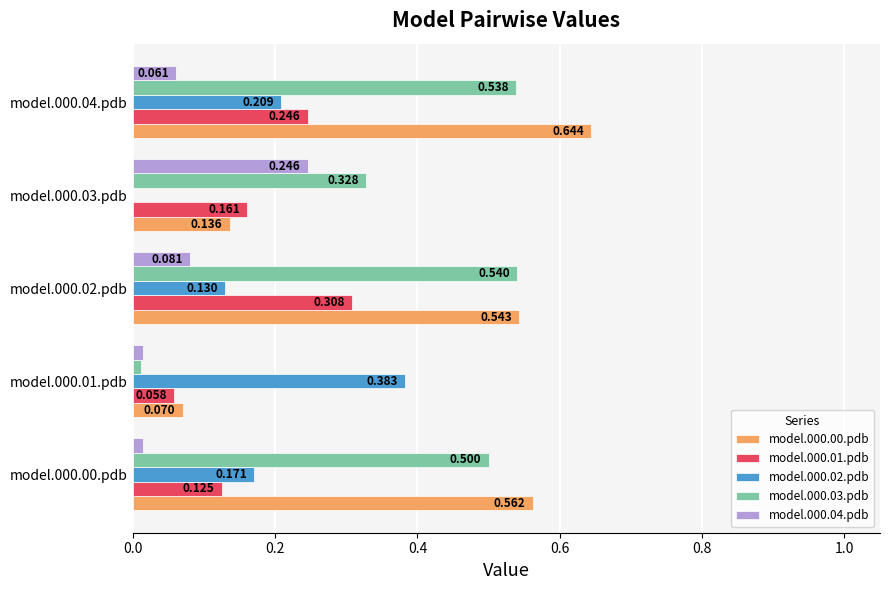

Is the value of model.000.03.pdb at model.000.00.pdb greater than the value of model.000.02.pdb at model.000.03.pdb?

Yes